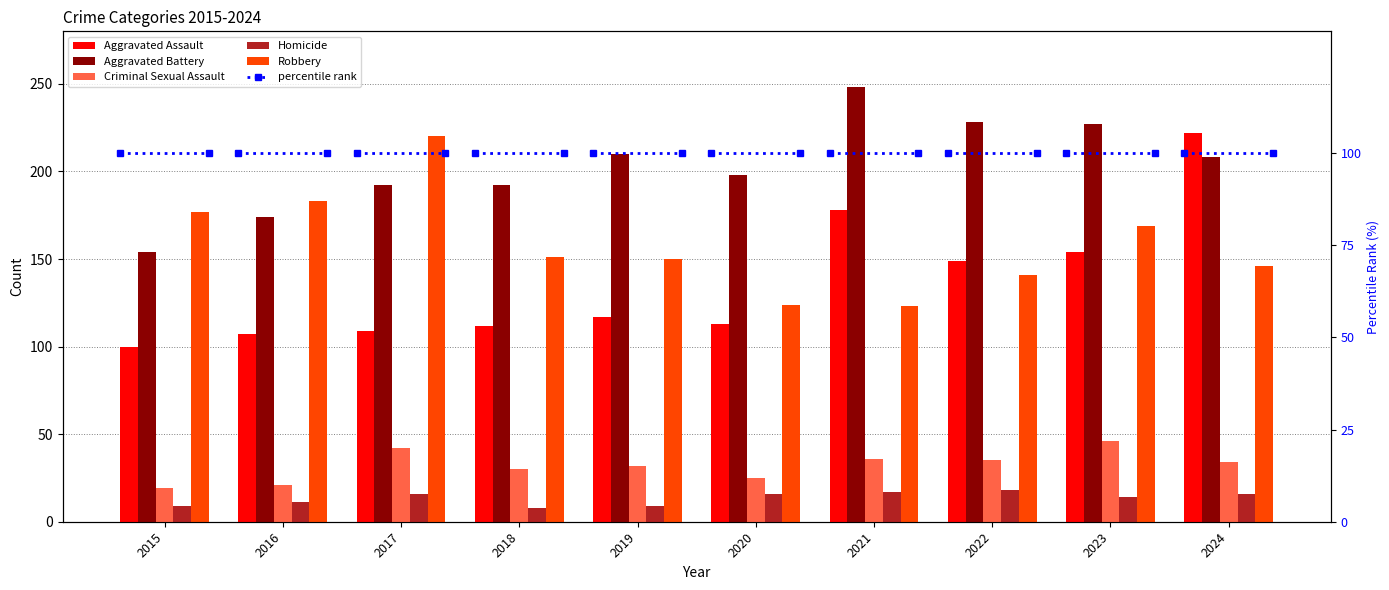

Rank the categories by Aggravated Battery value from highest to lowest.

2021, 2022, 2023, 2019, 2024, 2020, 2017, 2018, 2016, 2015